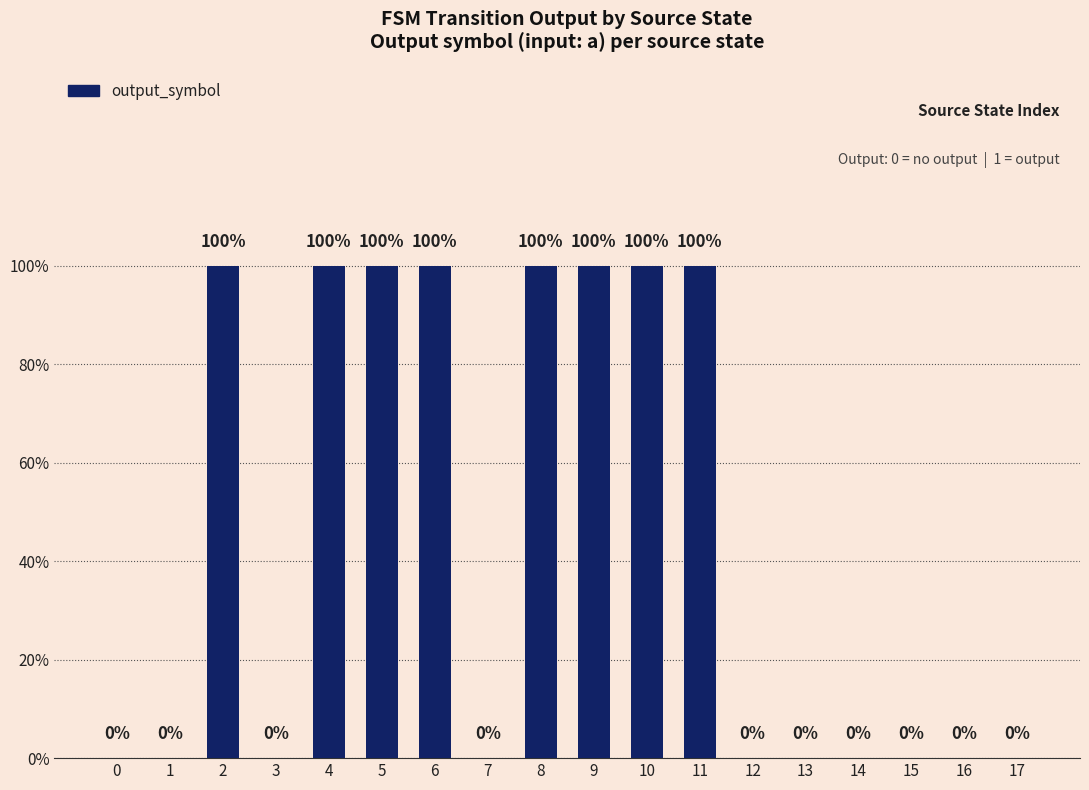

Are the bars horizontal?

No